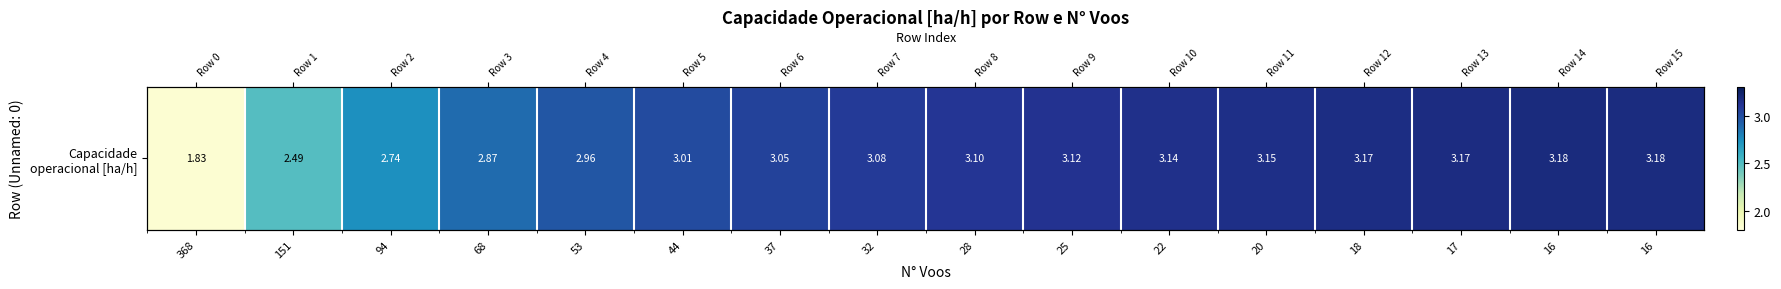

Where is the data nearest to the value 2?

368